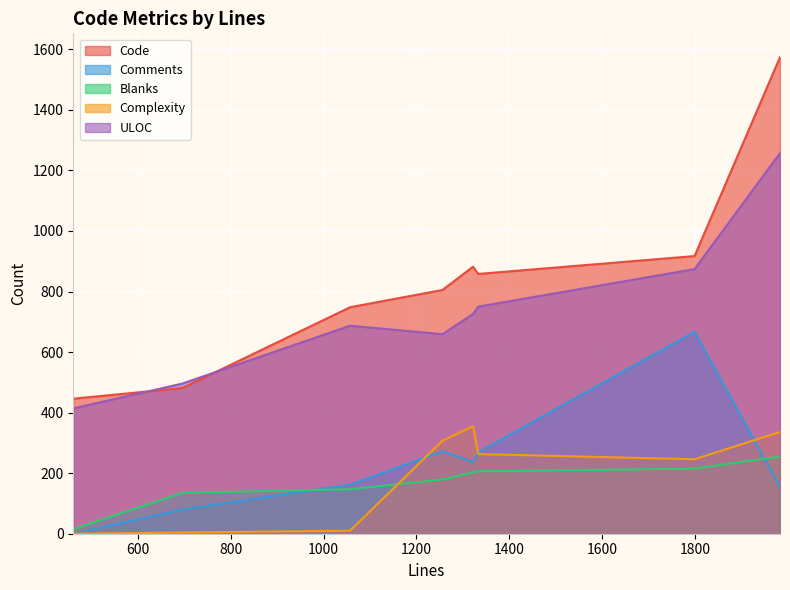

The value of Complexity at 1799 is 246. True or false?

True